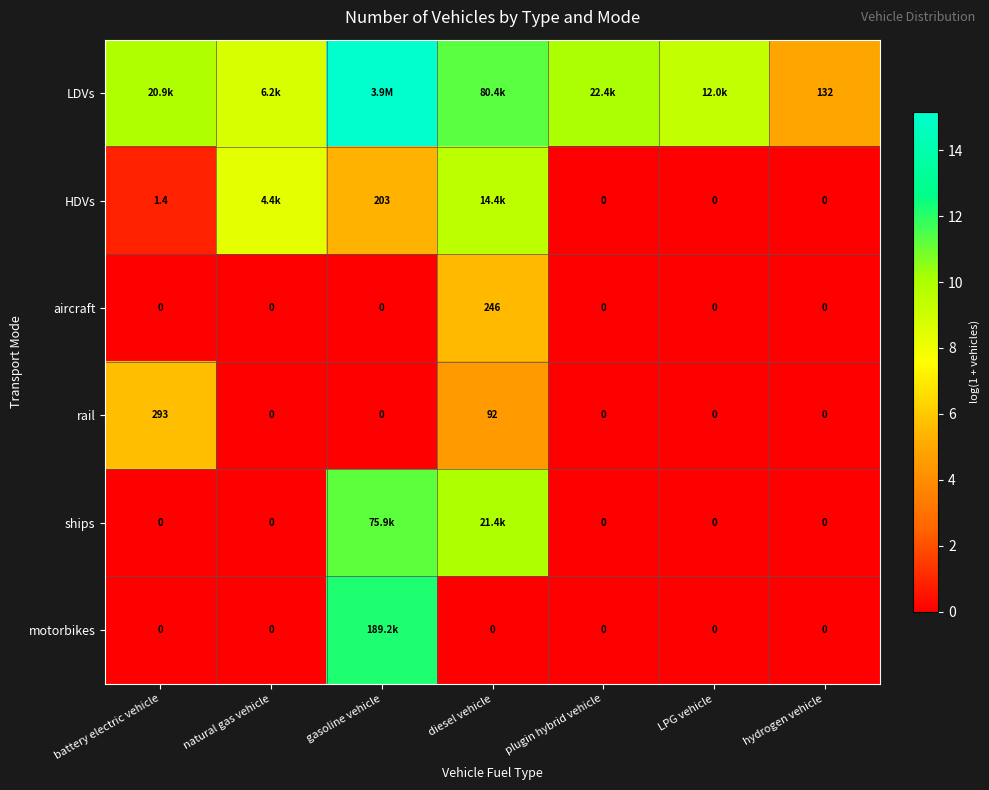

How many positive values does the aircraft series have?

1